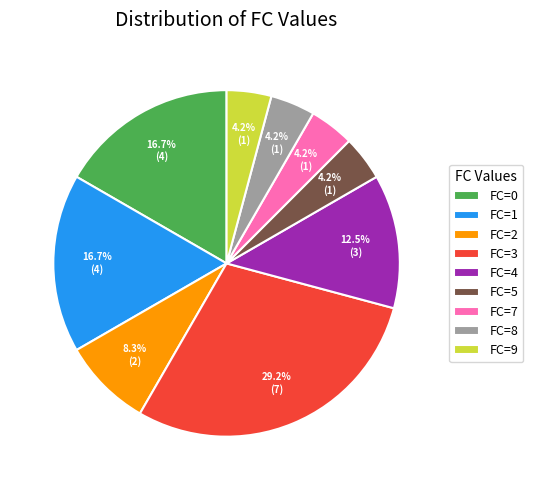

Is it true that FC=2 is 18% of the pie?

False